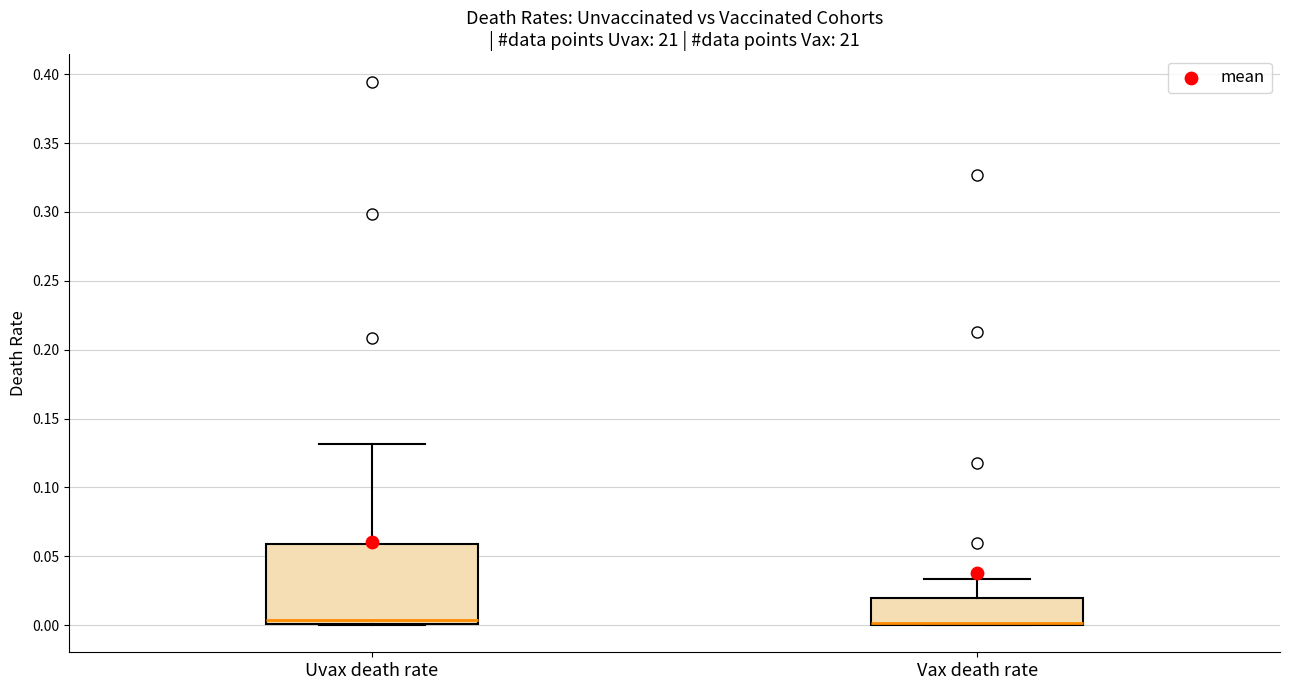

Reading left to right, read every box against the y-axis: the position of its median line, the range the box covers, and the ends of its whiskers. The values are not printed on the chart, so give them approximately, as read against the axis.

Uvax death rate: median 0.005, box 0.000 to 0.060, whiskers 0.000 to 0.130
Vax death rate: median 0.000 (drawn on the box's lower edge), box 0.000 to 0.020, whiskers 0.000 to 0.035